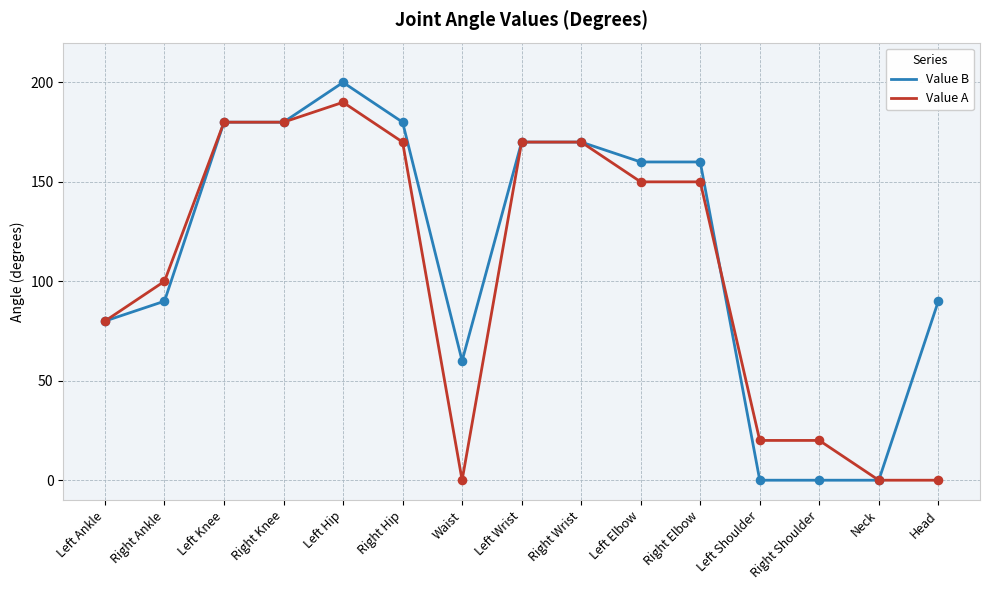

At which category is the sum across all series the highest?

Left Hip